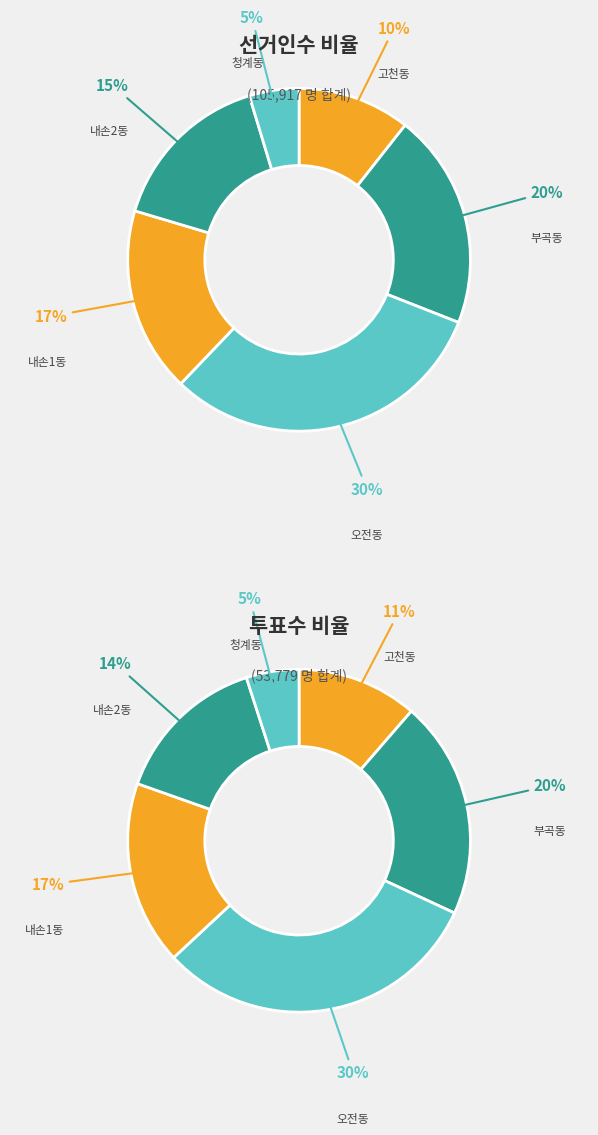

To the nearest percent, what percentage of the pie is 내손1동?

17%